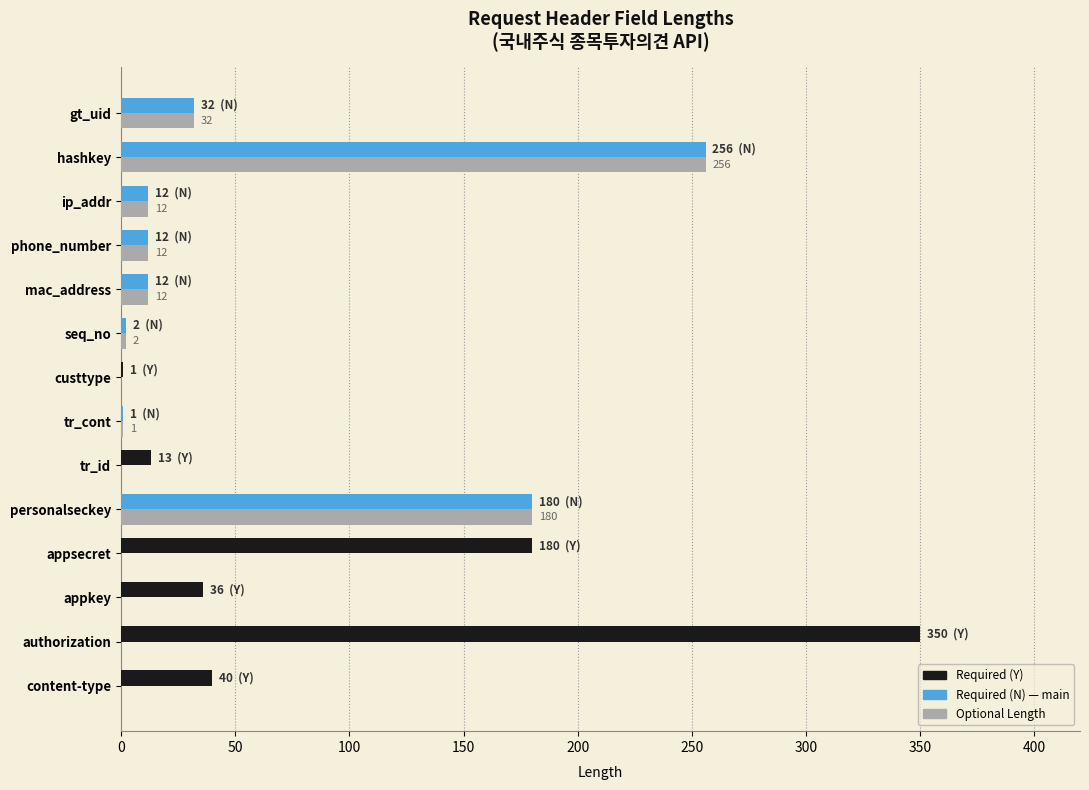

What is the total value across all series at mac_address?

24